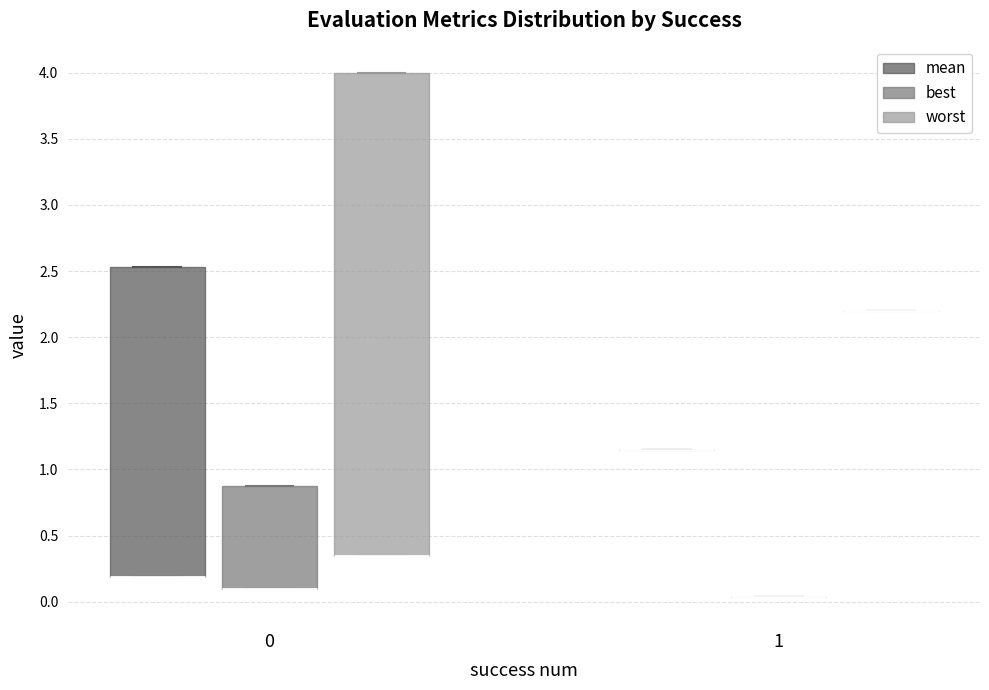

Reading left to right, read every box against the y-axis: the position of its median line, the range the box covers, and the ends of its whiskers. The values are not printed on the chart, so give them approximately, as read against the axis.

0 (mean): median 0.20 (drawn on the box's lower edge), box 0.20 to 2.55, whiskers 0.20 to 2.55
0 (best): median 0.10 (drawn on the box's lower edge), box 0.10 to 0.90, whiskers 0.10 to 0.90
0 (worst): median 0.35 (drawn on the box's lower edge), box 0.35 to 4.00, whiskers 0.35 to 4.00
1 (mean): box collapsed to a line at 1.15, whiskers 1.15 to 1.15
1 (best): box collapsed to a line at 0.05, whiskers 0.05 to 0.05
1 (worst): box collapsed to a line at 2.20, whiskers 2.20 to 2.20